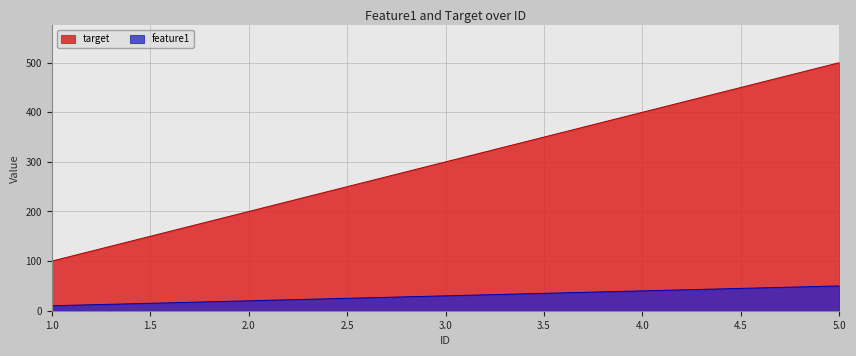

What is the difference between the highest and lowest values at 3.0?

270